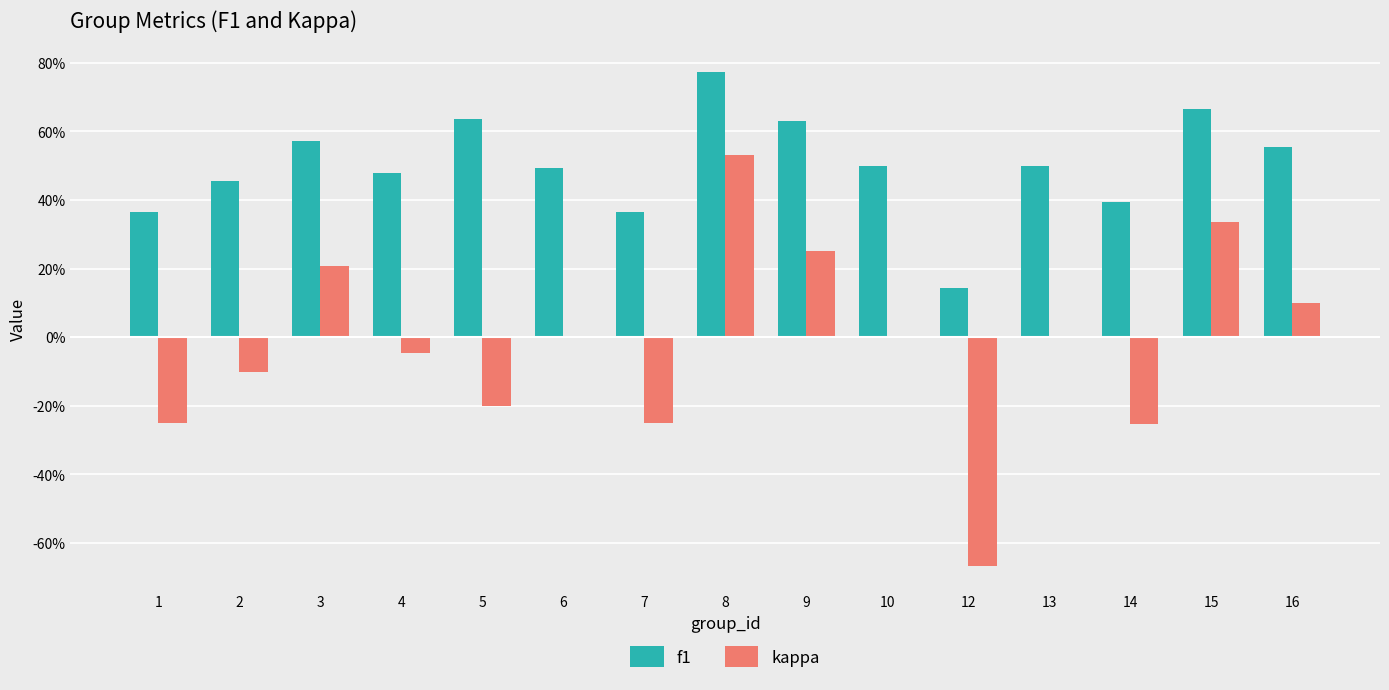

What is the sum of all f1 values?

7.5